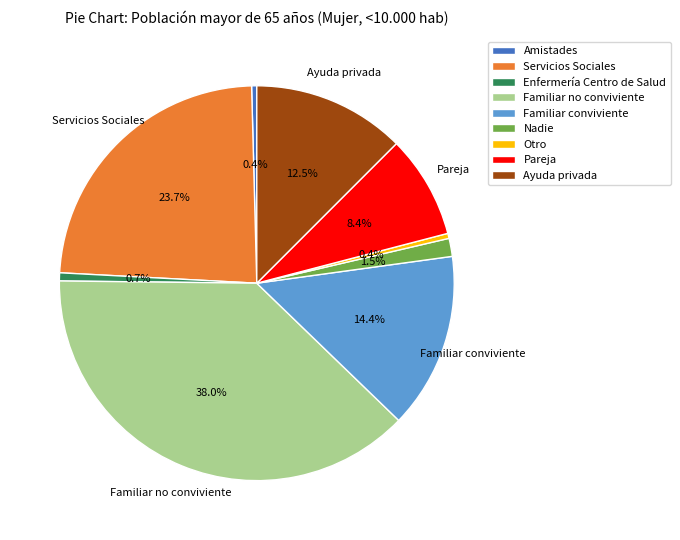

To the nearest percent, what is the combined percentage of Pareja and Otro?

9%